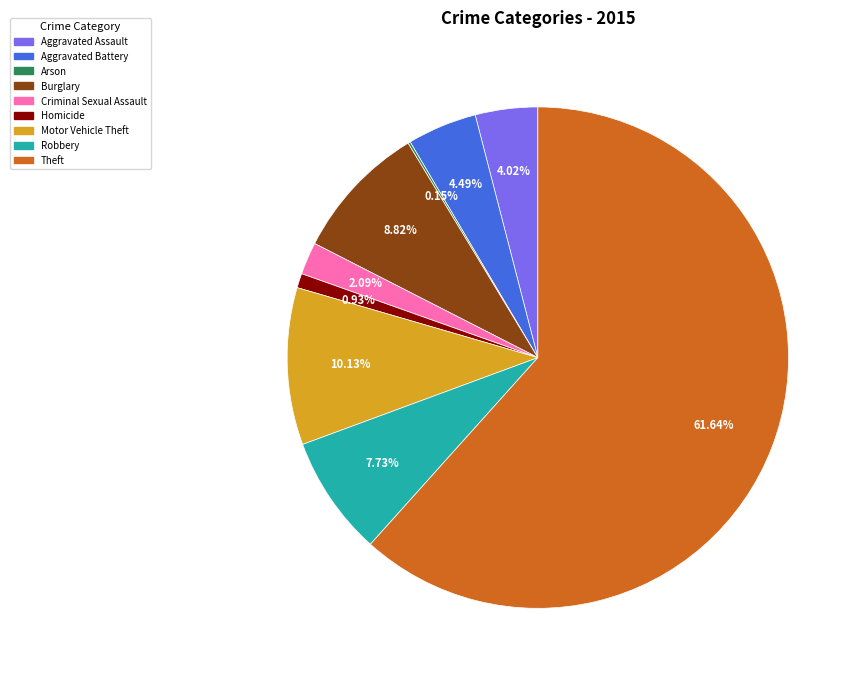

Approximately how many times larger is the value at Aggravated Battery compared to Theft?

0.1